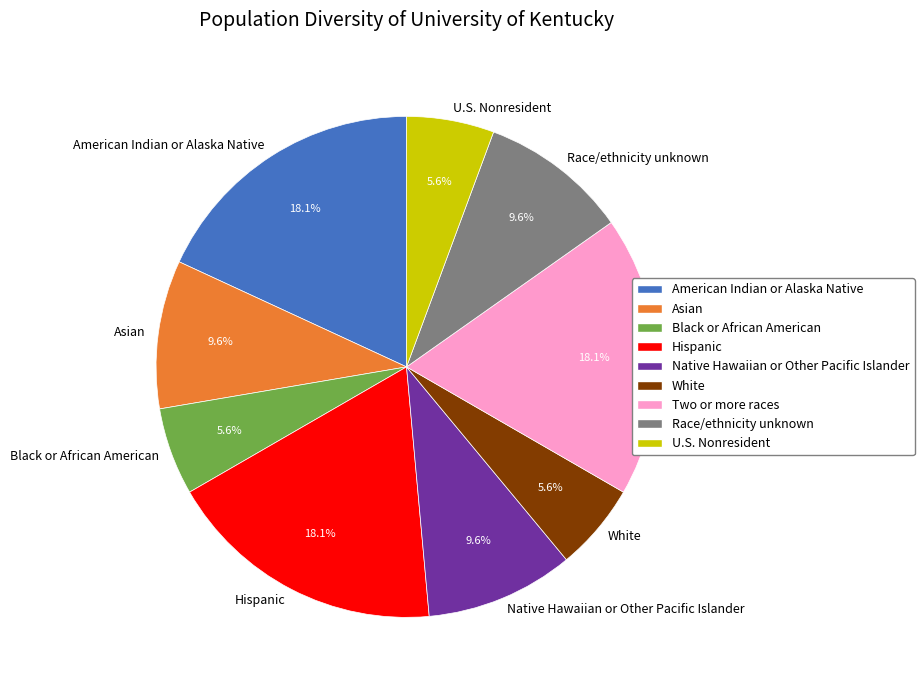

Between U.S. Nonresident and Asian, which is larger?

Asian